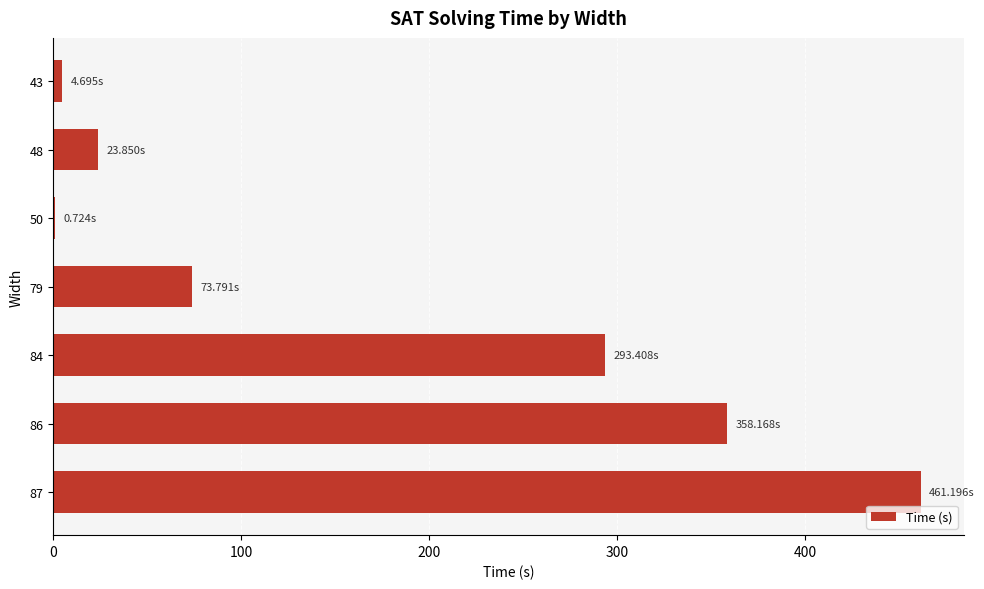

Between 87 and 86, which is larger?

87